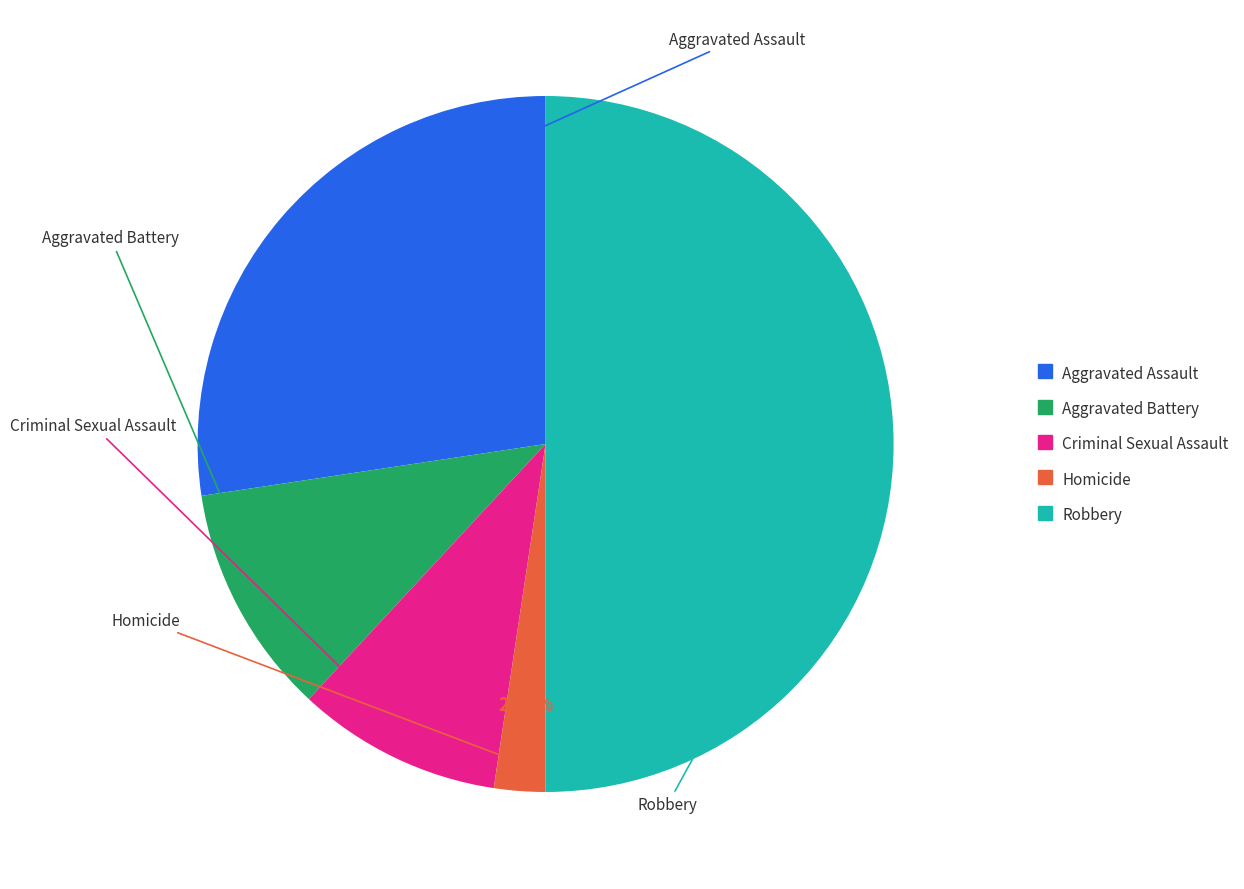

To the nearest percent, what percentage of the pie is Aggravated Assault?

27%